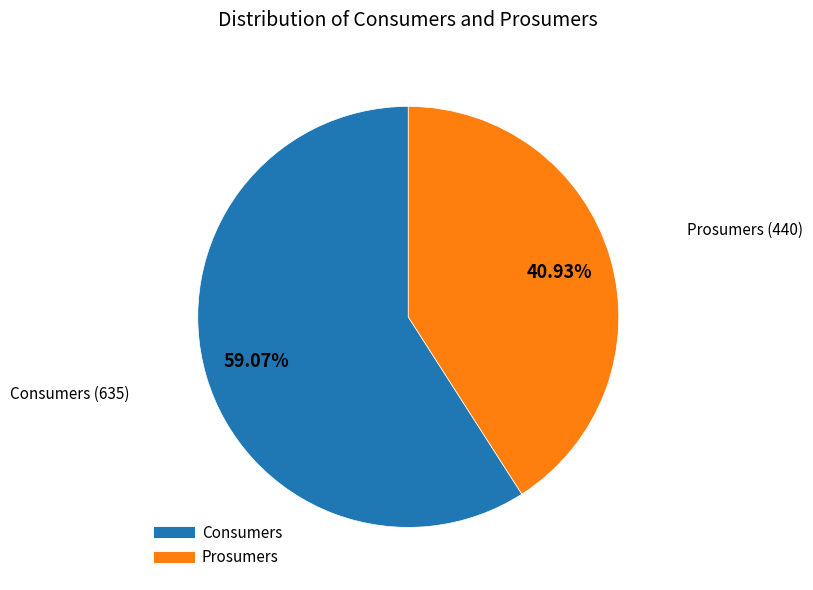

Is it true that Consumers is 59% of the pie?

True